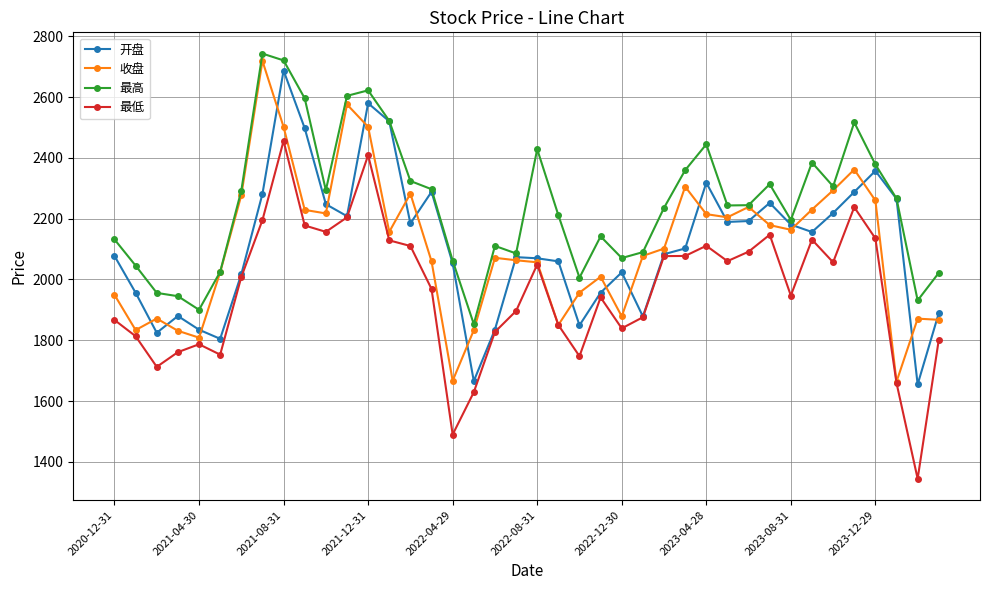

Rank the series by their maximum value, from highest to lowest.

最高, 收盘, 开盘, 最低